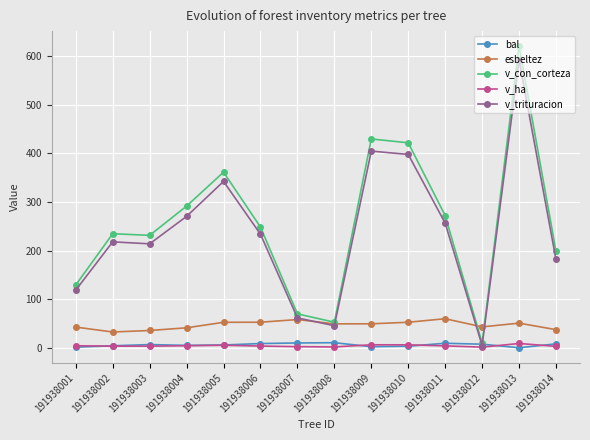

True or false: v_trituracion and esbeltez cross at least once.

True